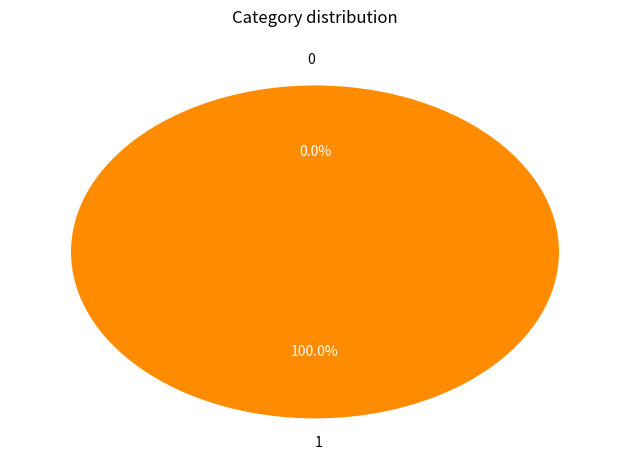

Rank the categories by value from highest to lowest.

1, 0